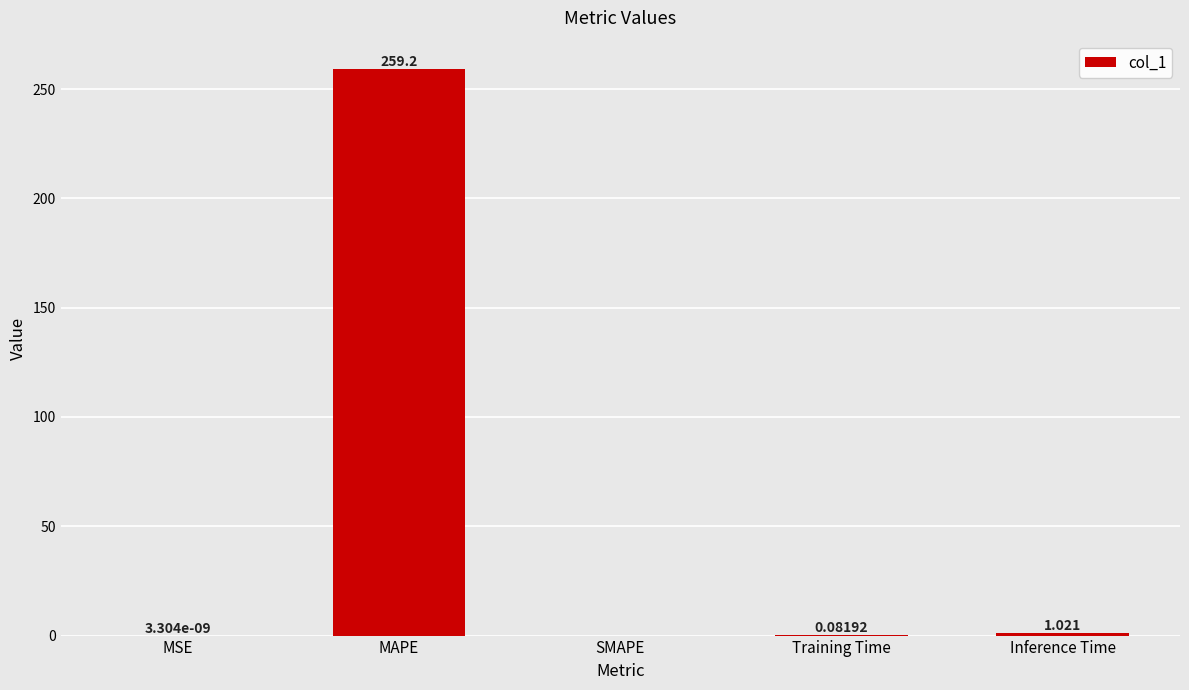

How many series are shown in this chart?

1